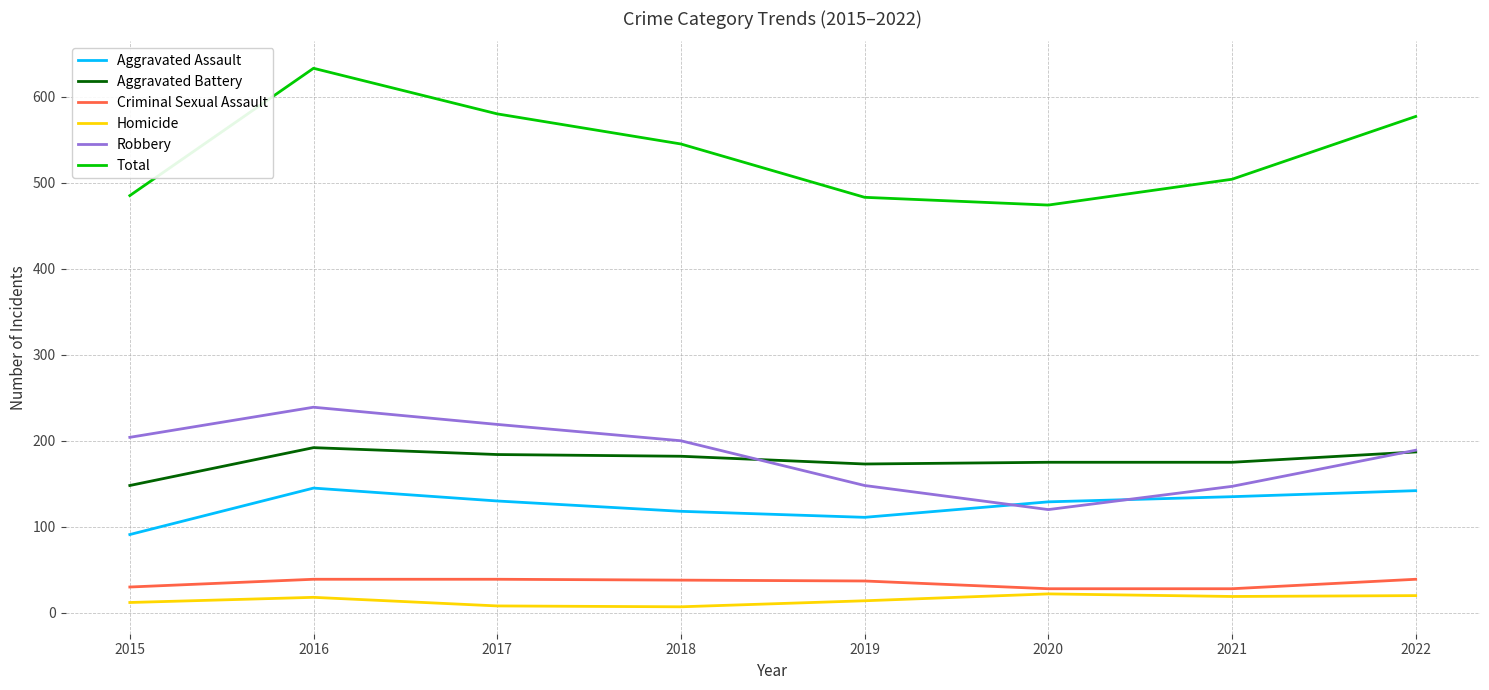

Which series has the largest range (max minus min)?

Total